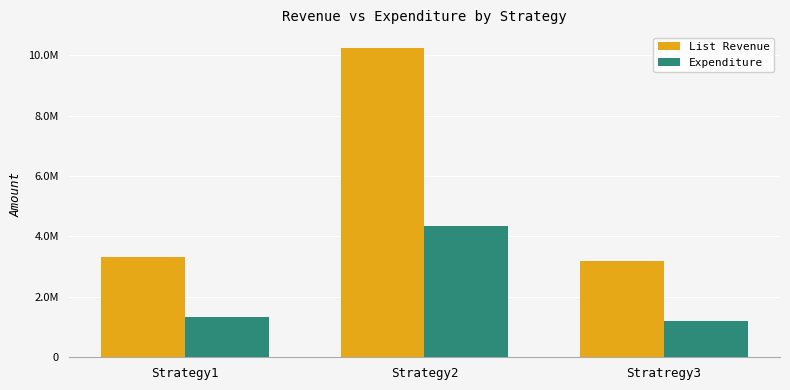

Are the bars horizontal?

No